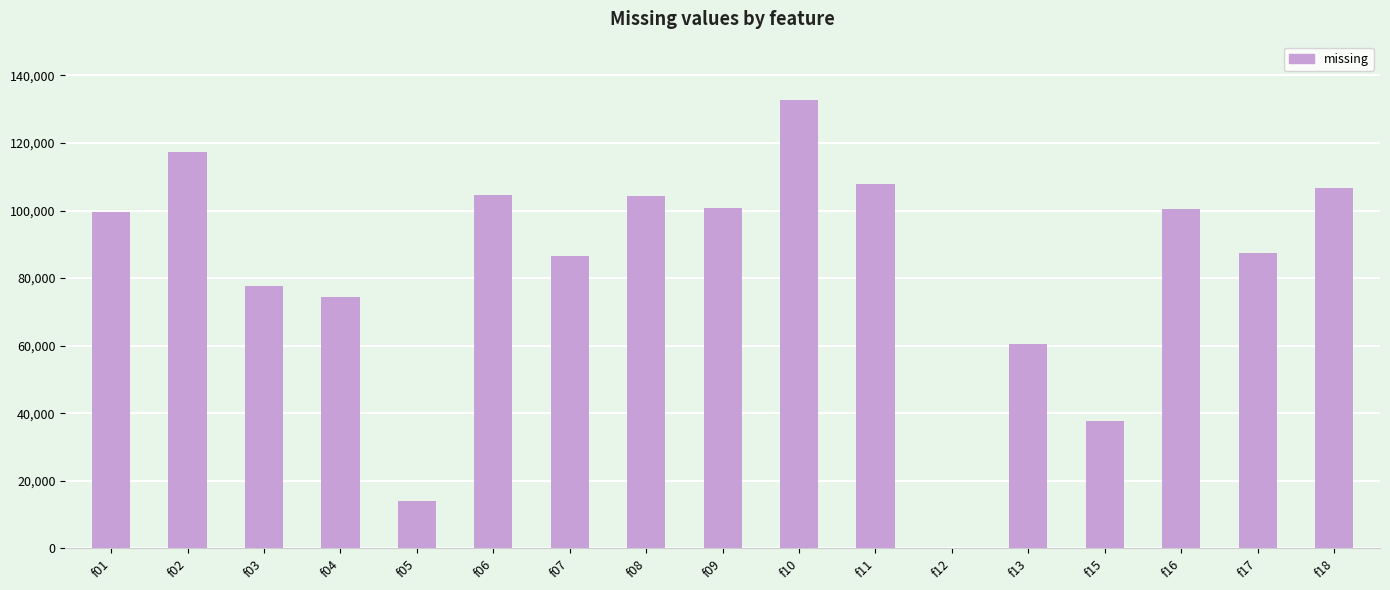

Count the number of categories in the chart.

17